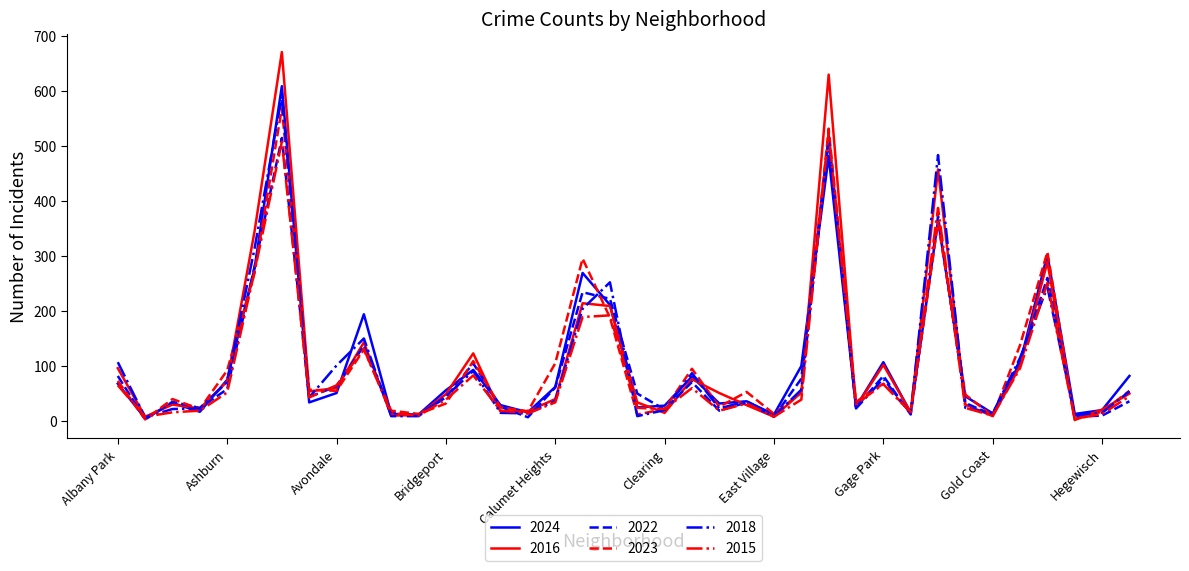

Which series has the widest spread of values?

2016